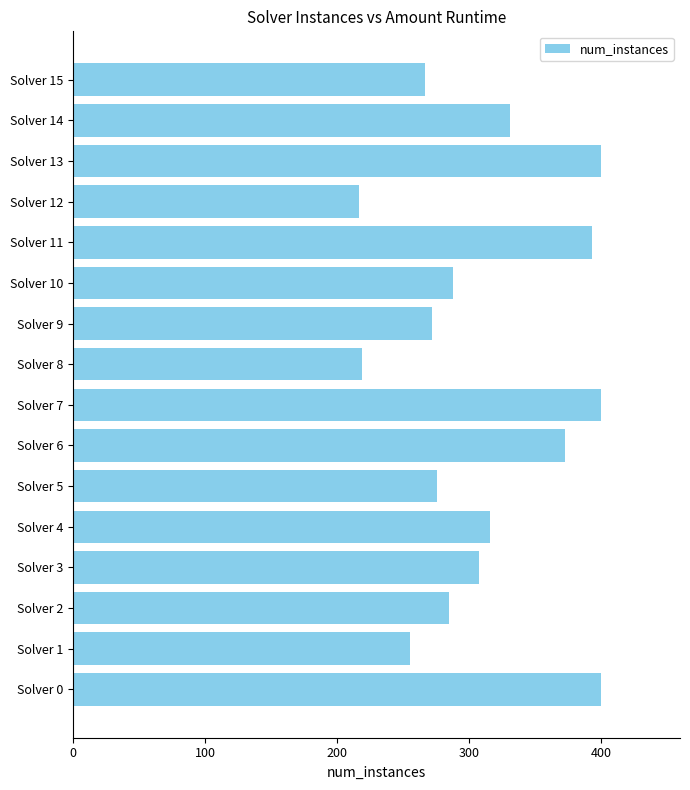

Reading bottom to top, what are all the values shown in this chart?

400	255	285	308	316	276	373	400	219	272	288	393	217	400	331	267